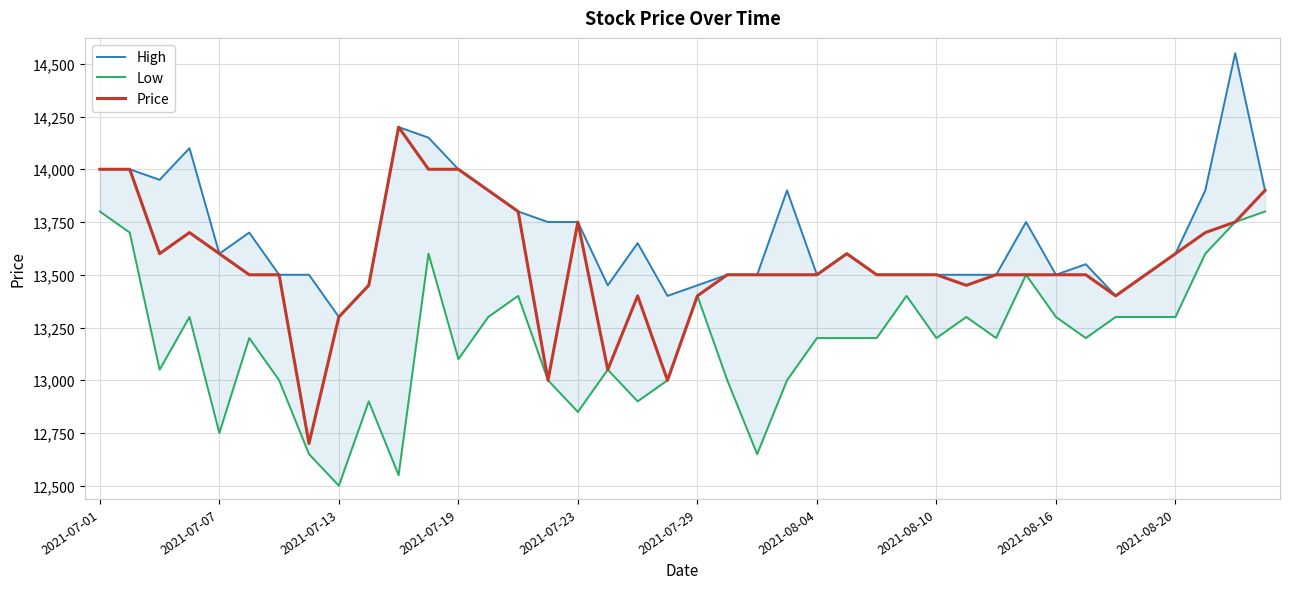

True or false: High and Low intersect in this chart.

False